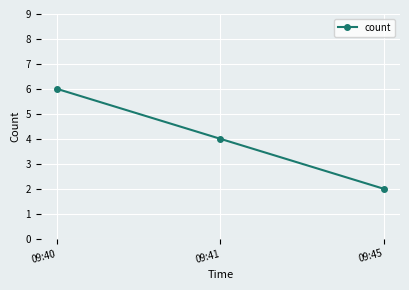

Count the values in the range 2 to 6.

3